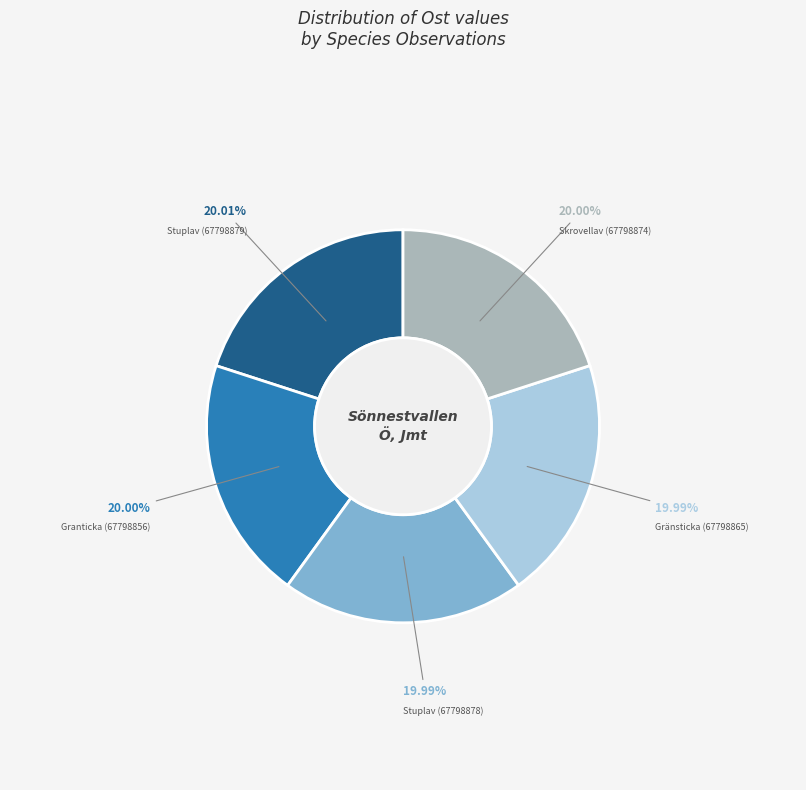

What percentage is the Gränsticka (67798865) slice, to the nearest percent?

20%